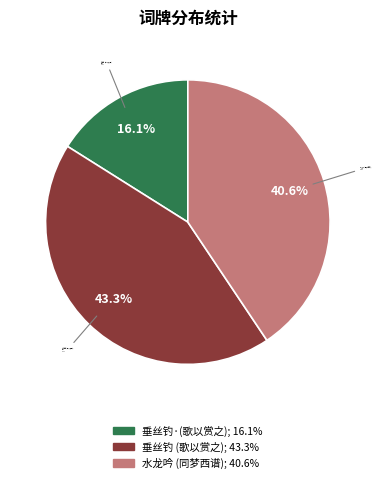

How many slices are in this pie chart?

3